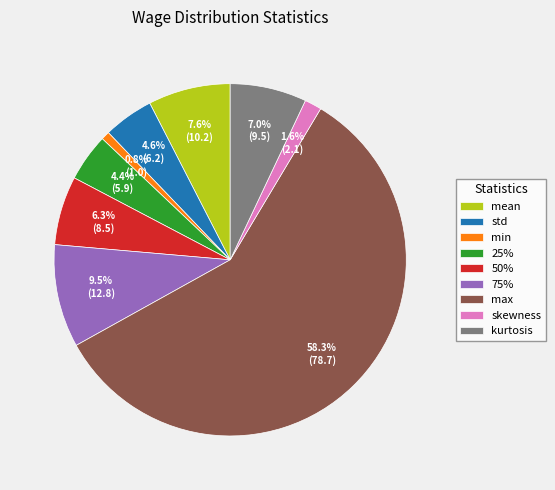

Count the number of slices in the pie.

9